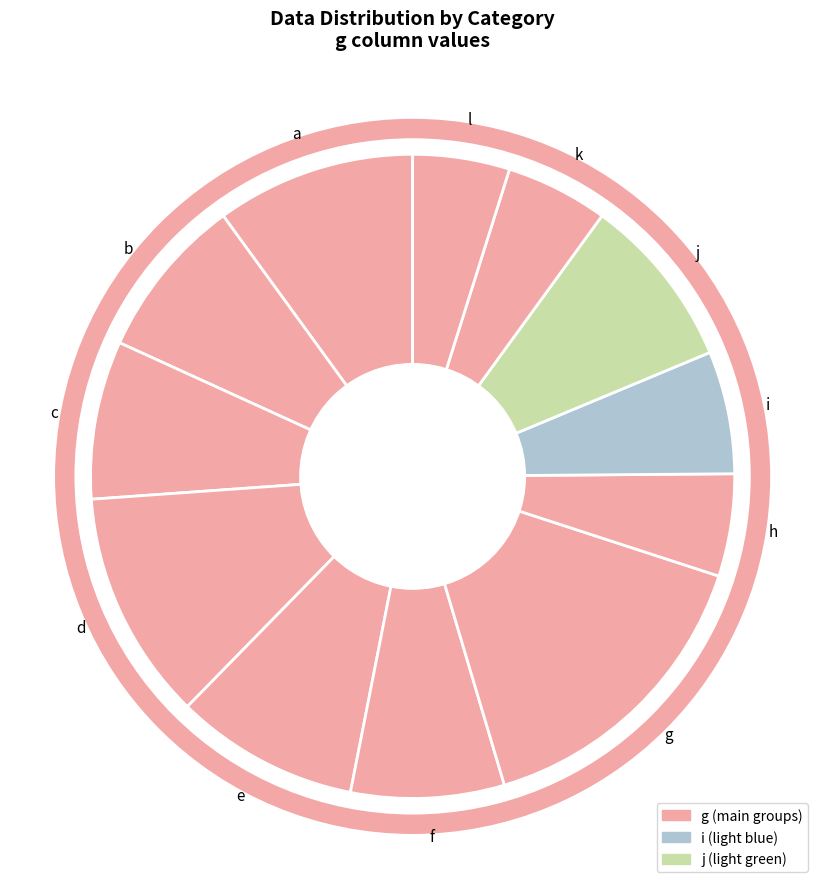

Combined, do d and i account for over 50%?

No